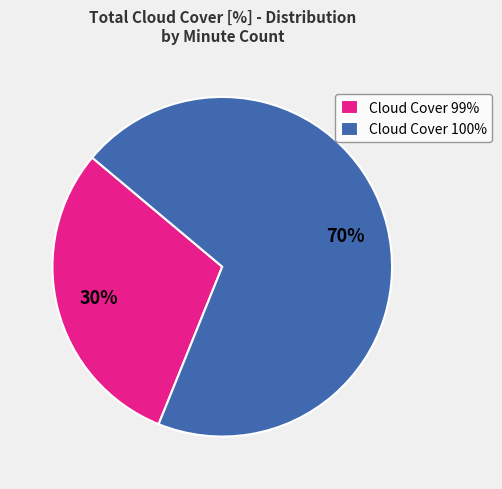

How many segments does this pie chart have?

2